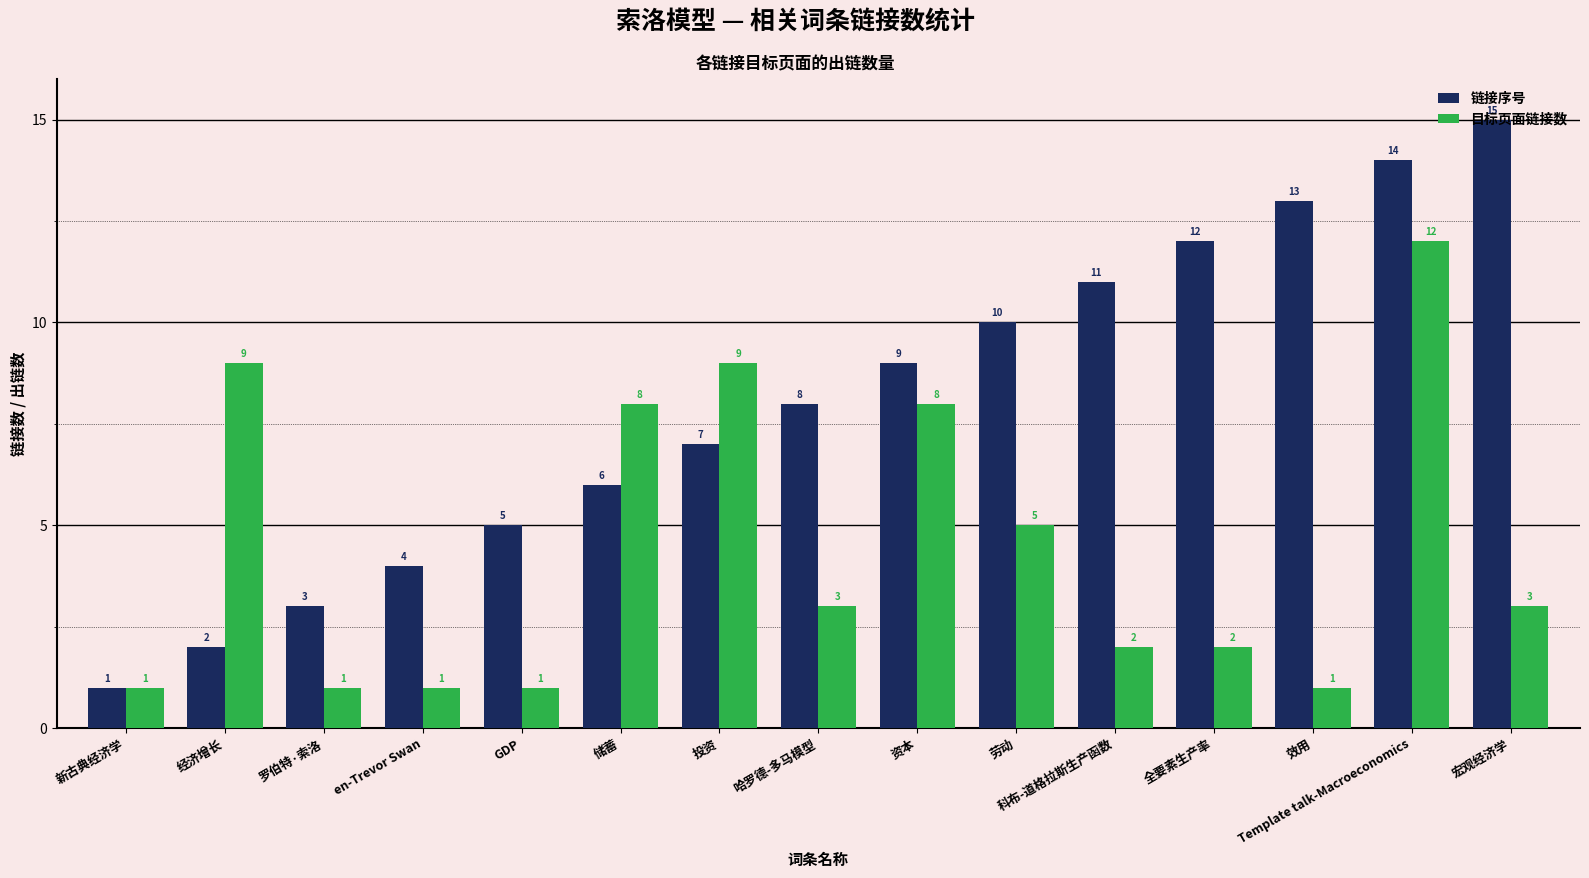

What is the difference between the maximum and minimum values in the 链接序号 series?

14